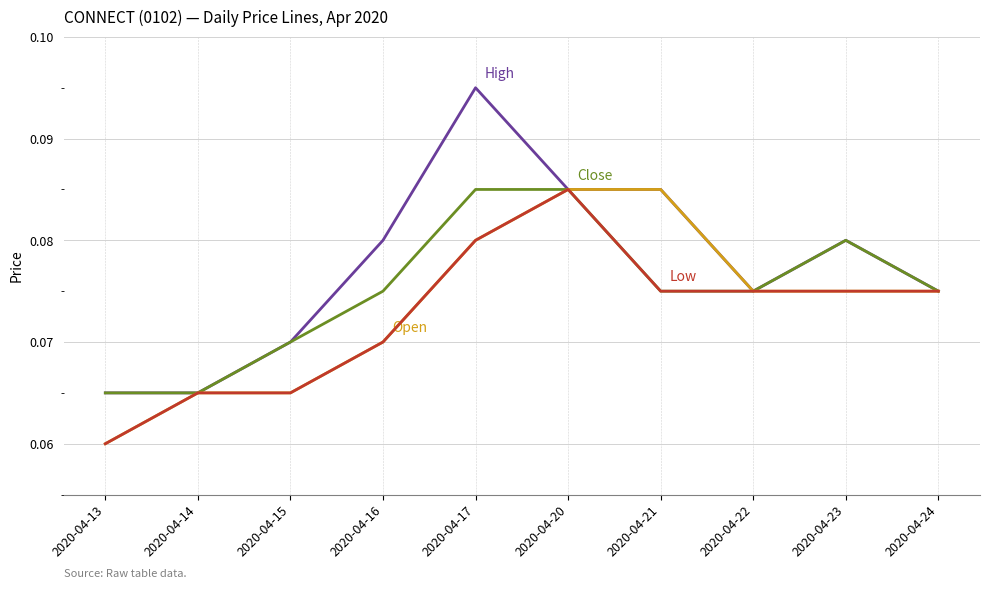

Which label corresponds to the smallest value in the chart?

2020-04-13